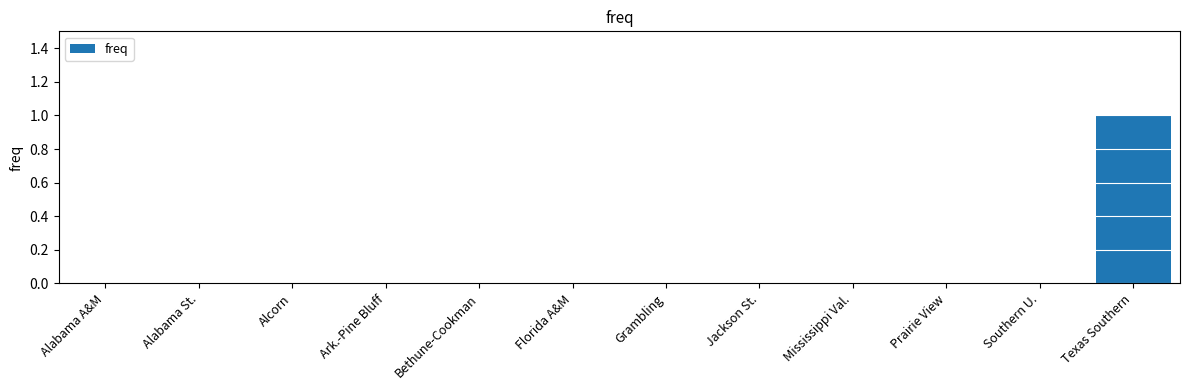

Reading right to left, what are all the values shown in this chart?

Texas Southern=1	Southern U.=0	Prairie View=0	Mississippi Val.=0	Jackson St.=0	Grambling=0	Florida A&M=0	Bethune-Cookman=0	Ark.-Pine Bluff=0	Alcorn=0	Alabama St.=0	Alabama A&M=0